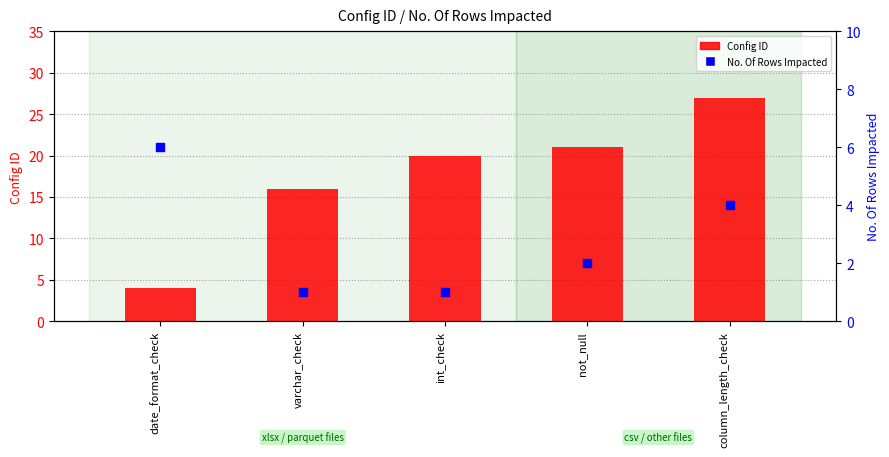

Which series has the widest spread of Y values?

Config ID